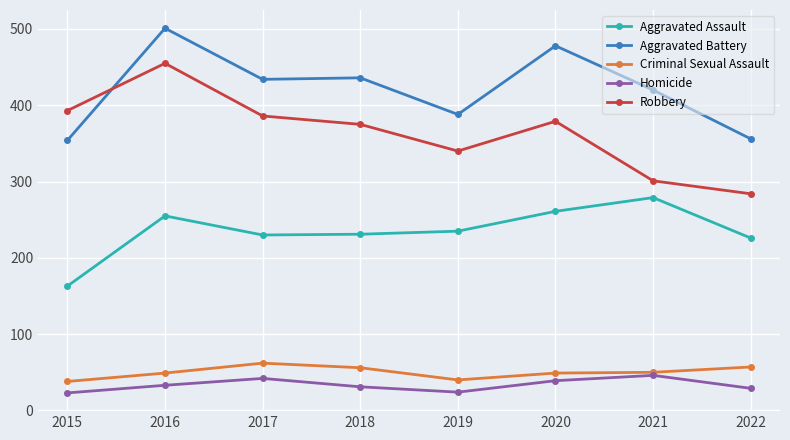

What is the difference between the highest and lowest values at 2018?

405